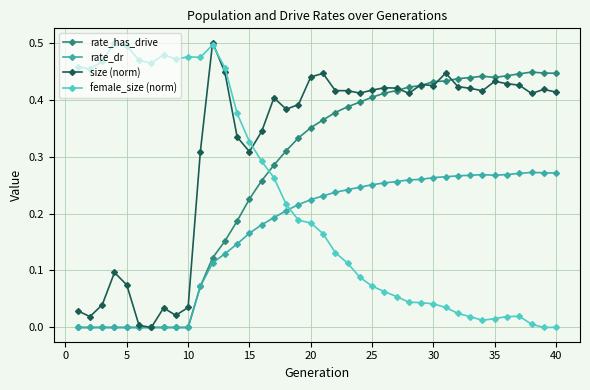

How many lines are shown in the chart?

4